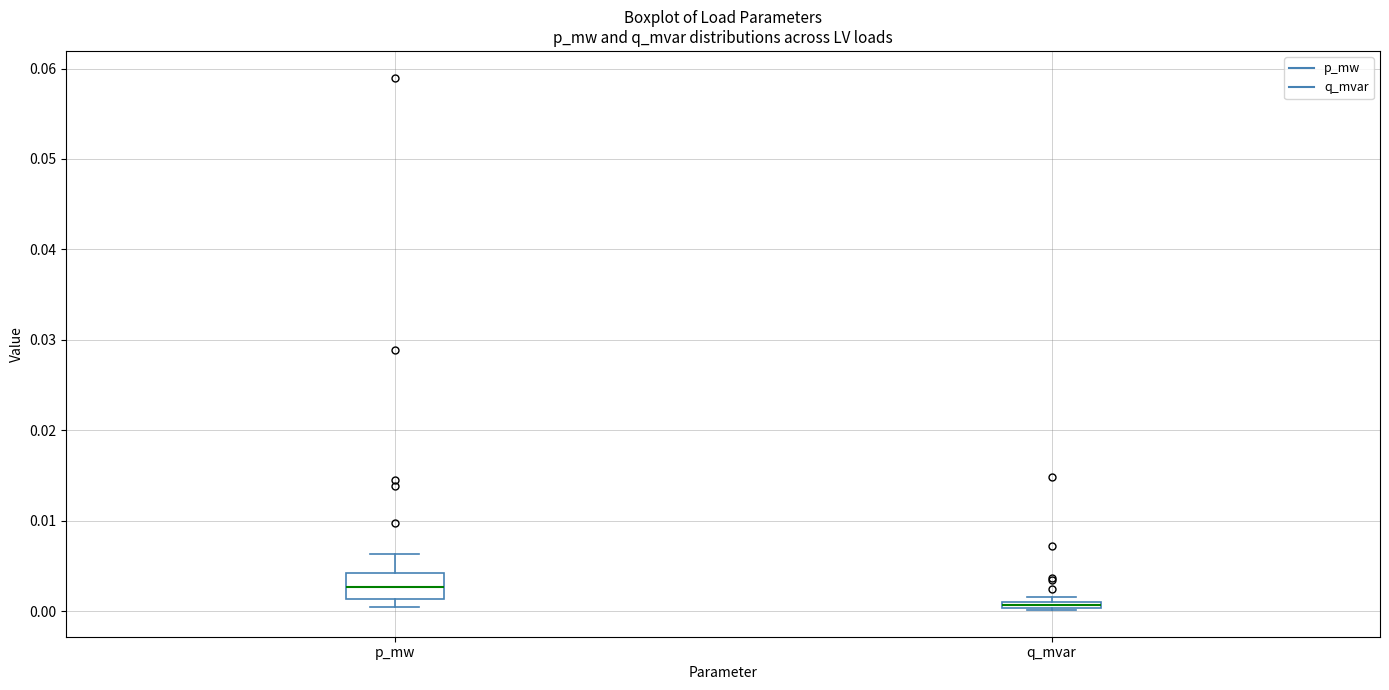

Comparing the boxes themselves (not the whiskers), which one is the tallest?

p_mw